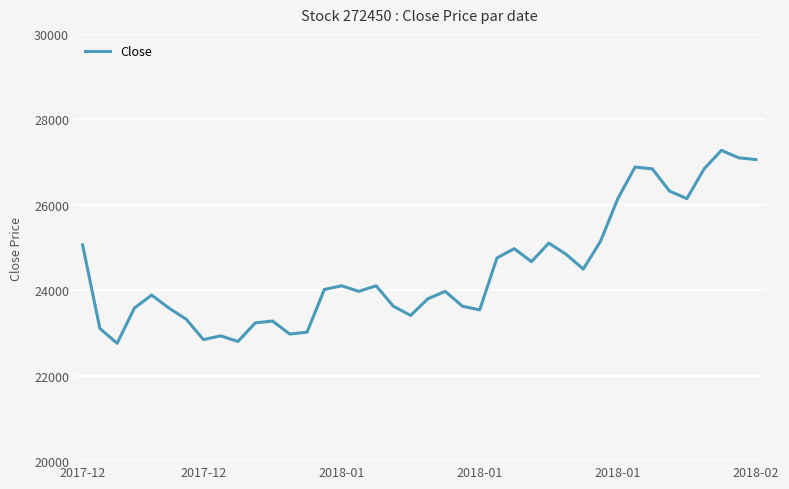

How many distinct data groups are displayed?

1